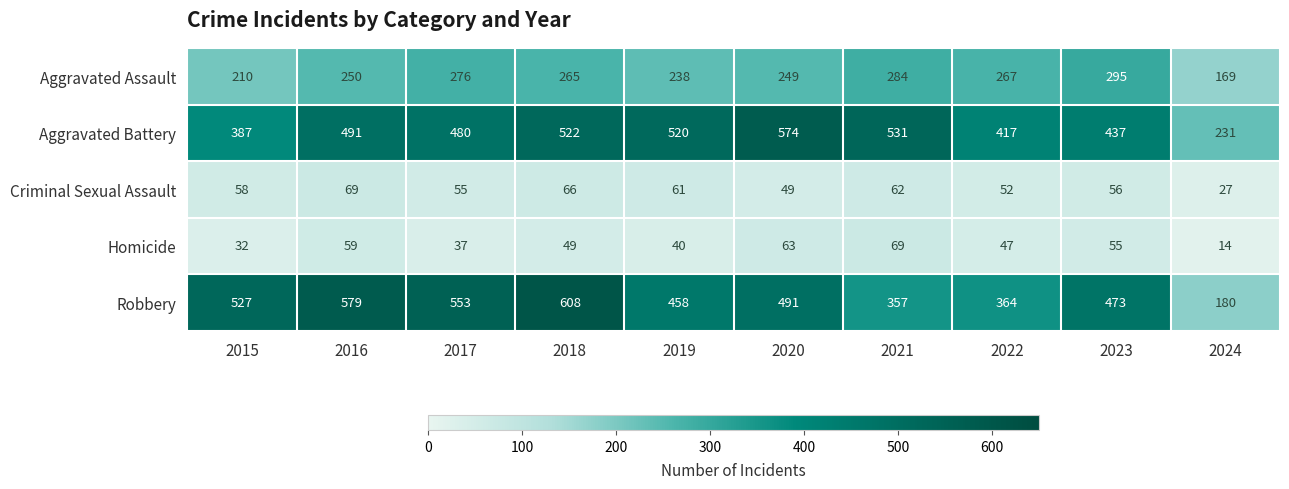

At 2022, list the series in order from largest to smallest.

Aggravated Battery, Robbery, Aggravated Assault, Criminal Sexual Assault, Homicide